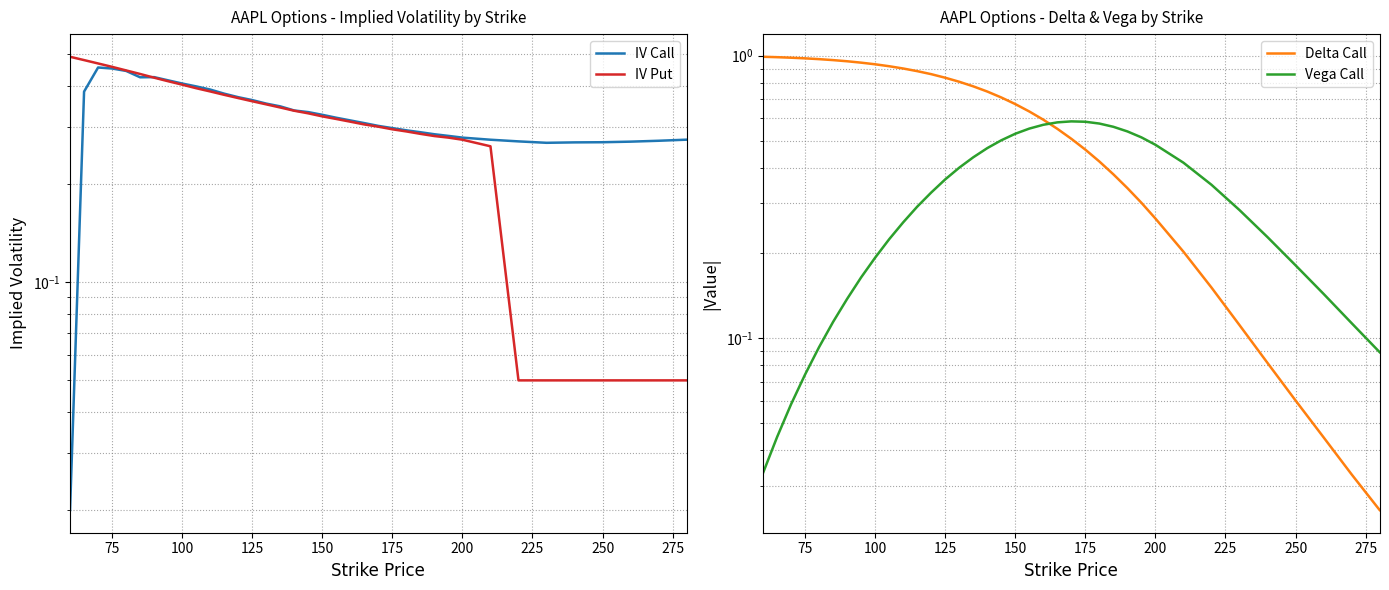

Is the value of IV Put at 14 greater than the value of Delta Call at 36?

Yes